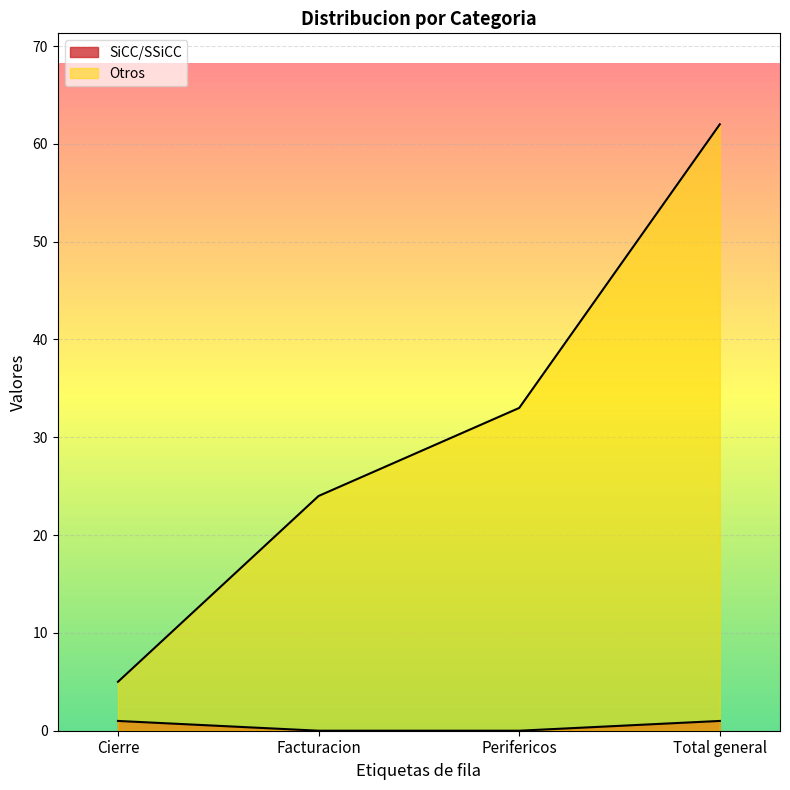

What is the sum of the Otros values at Total general and Cierre?

67